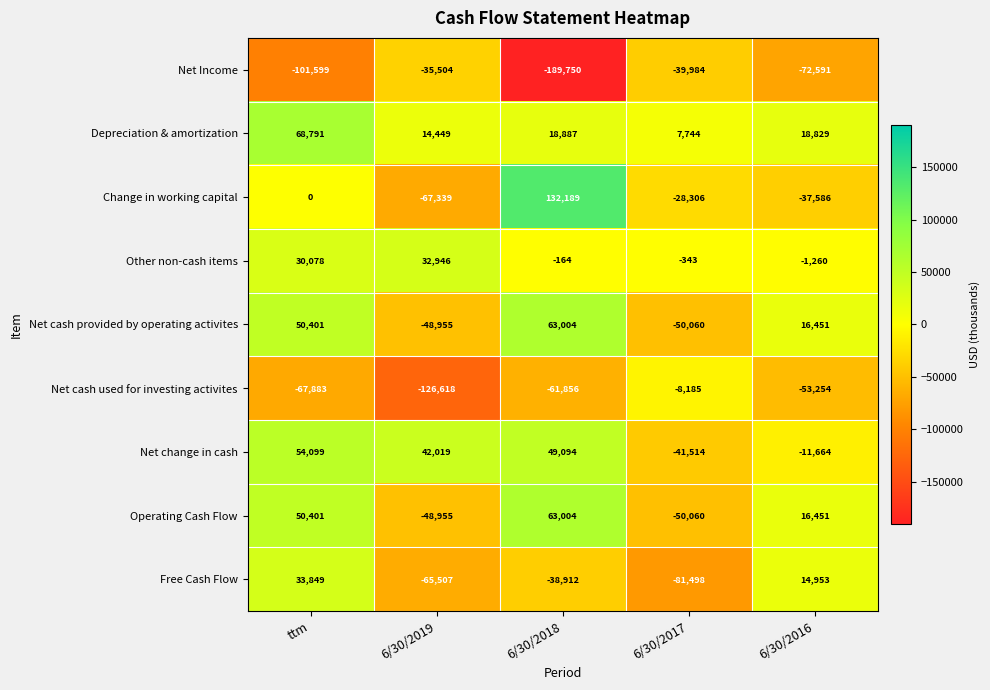

At which category is the sum across all series the highest?

ttm